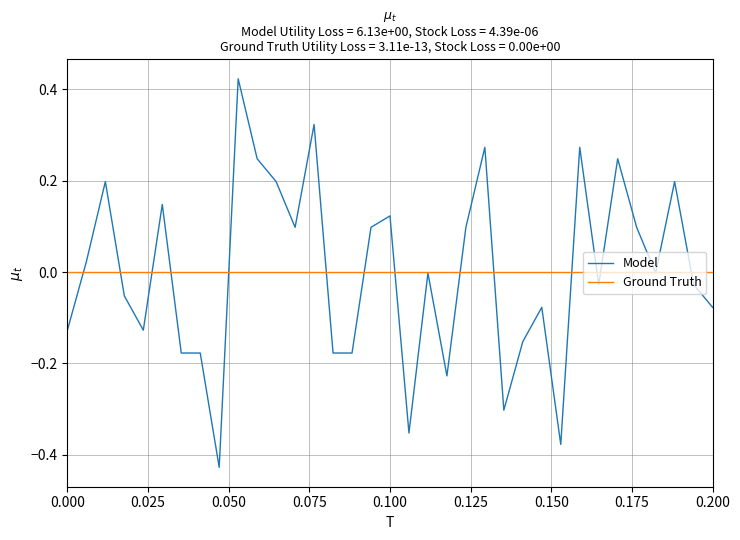

Rank the series by their maximum value, from highest to lowest.

Model, Ground Truth